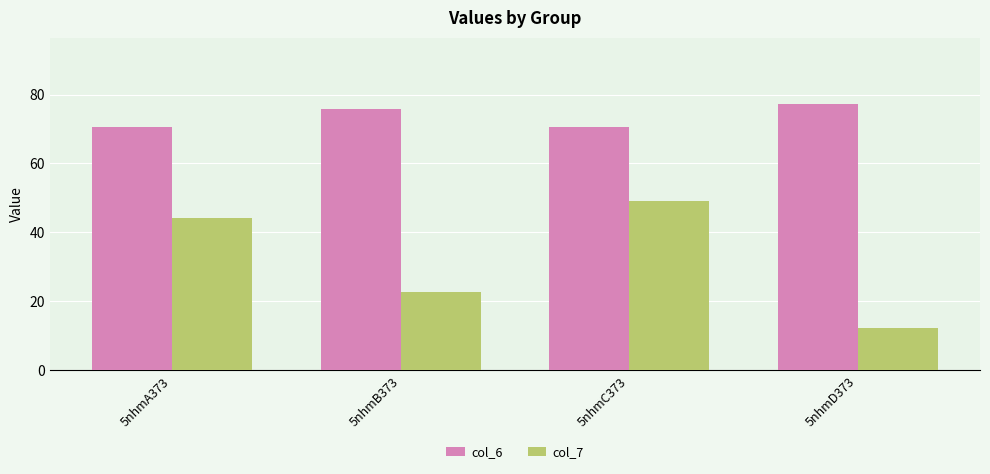

Rank the series at 5nhmA373 from lowest to highest value.

col_7, col_6